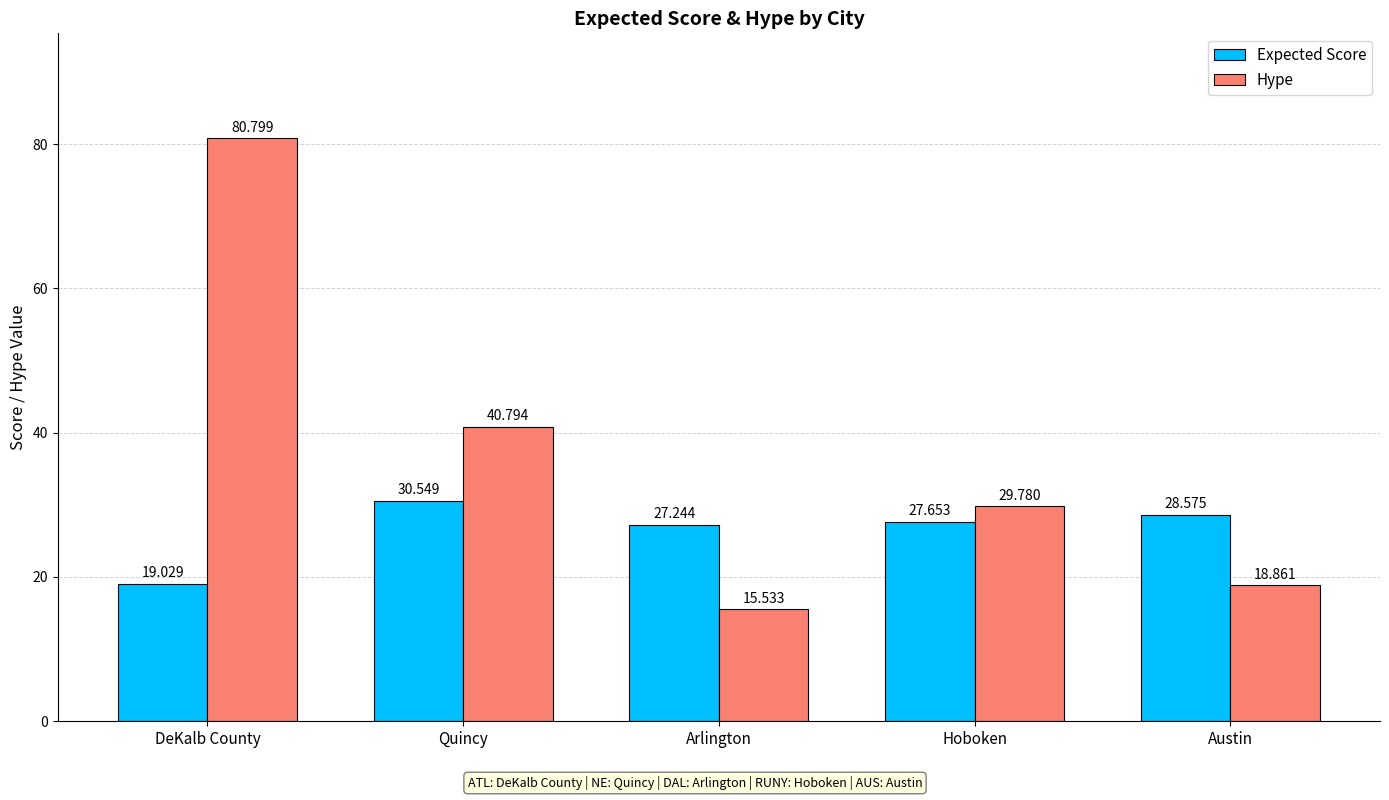

Count the number of data series in this chart.

2